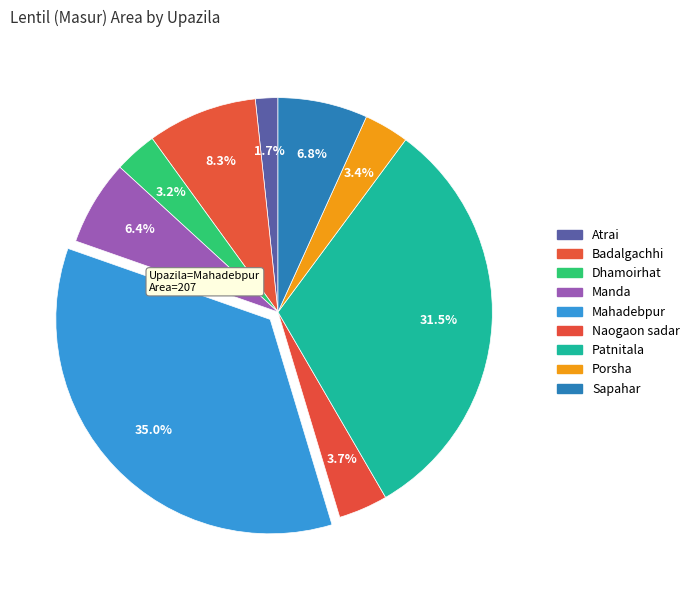

What is the largest slice in the pie chart?

Mahadebpur